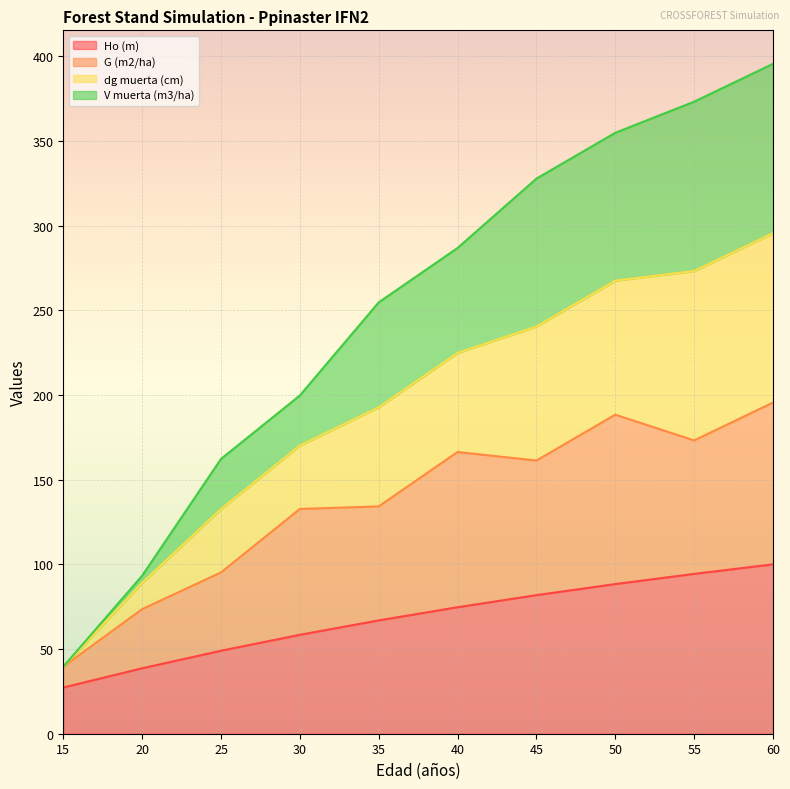

Is the value of Ho (m) at 55 greater than the value of dg muerta (cm) at 40?

No